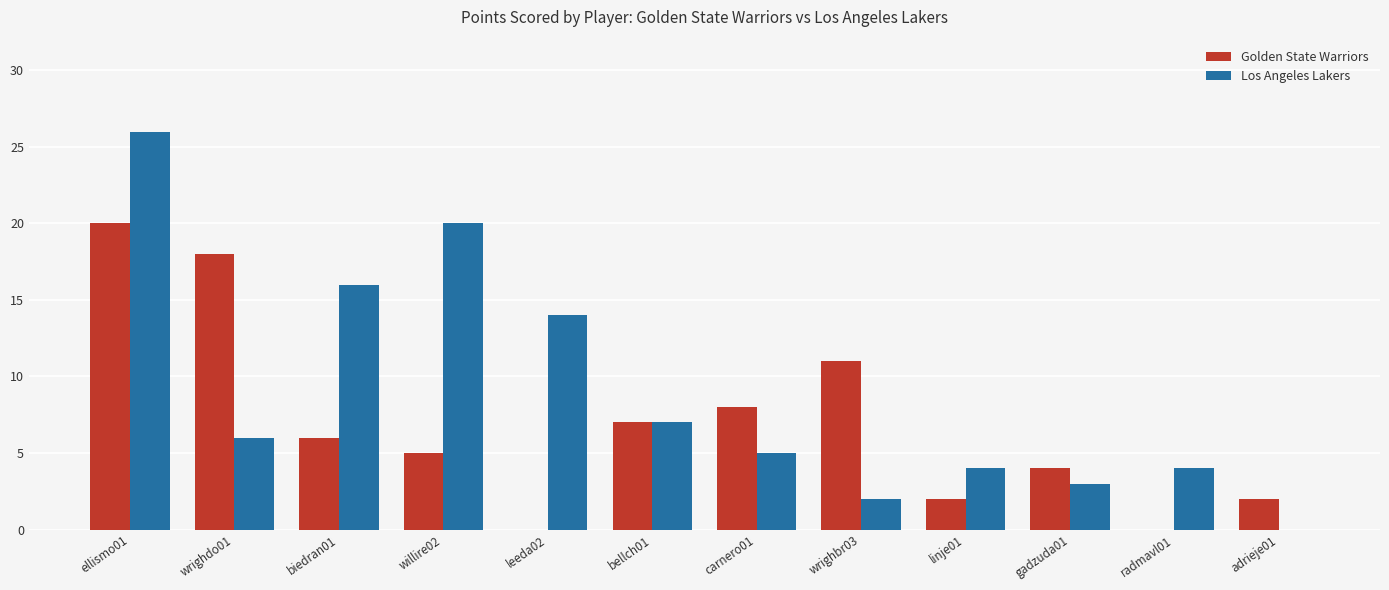

How many data points does each series have?

12